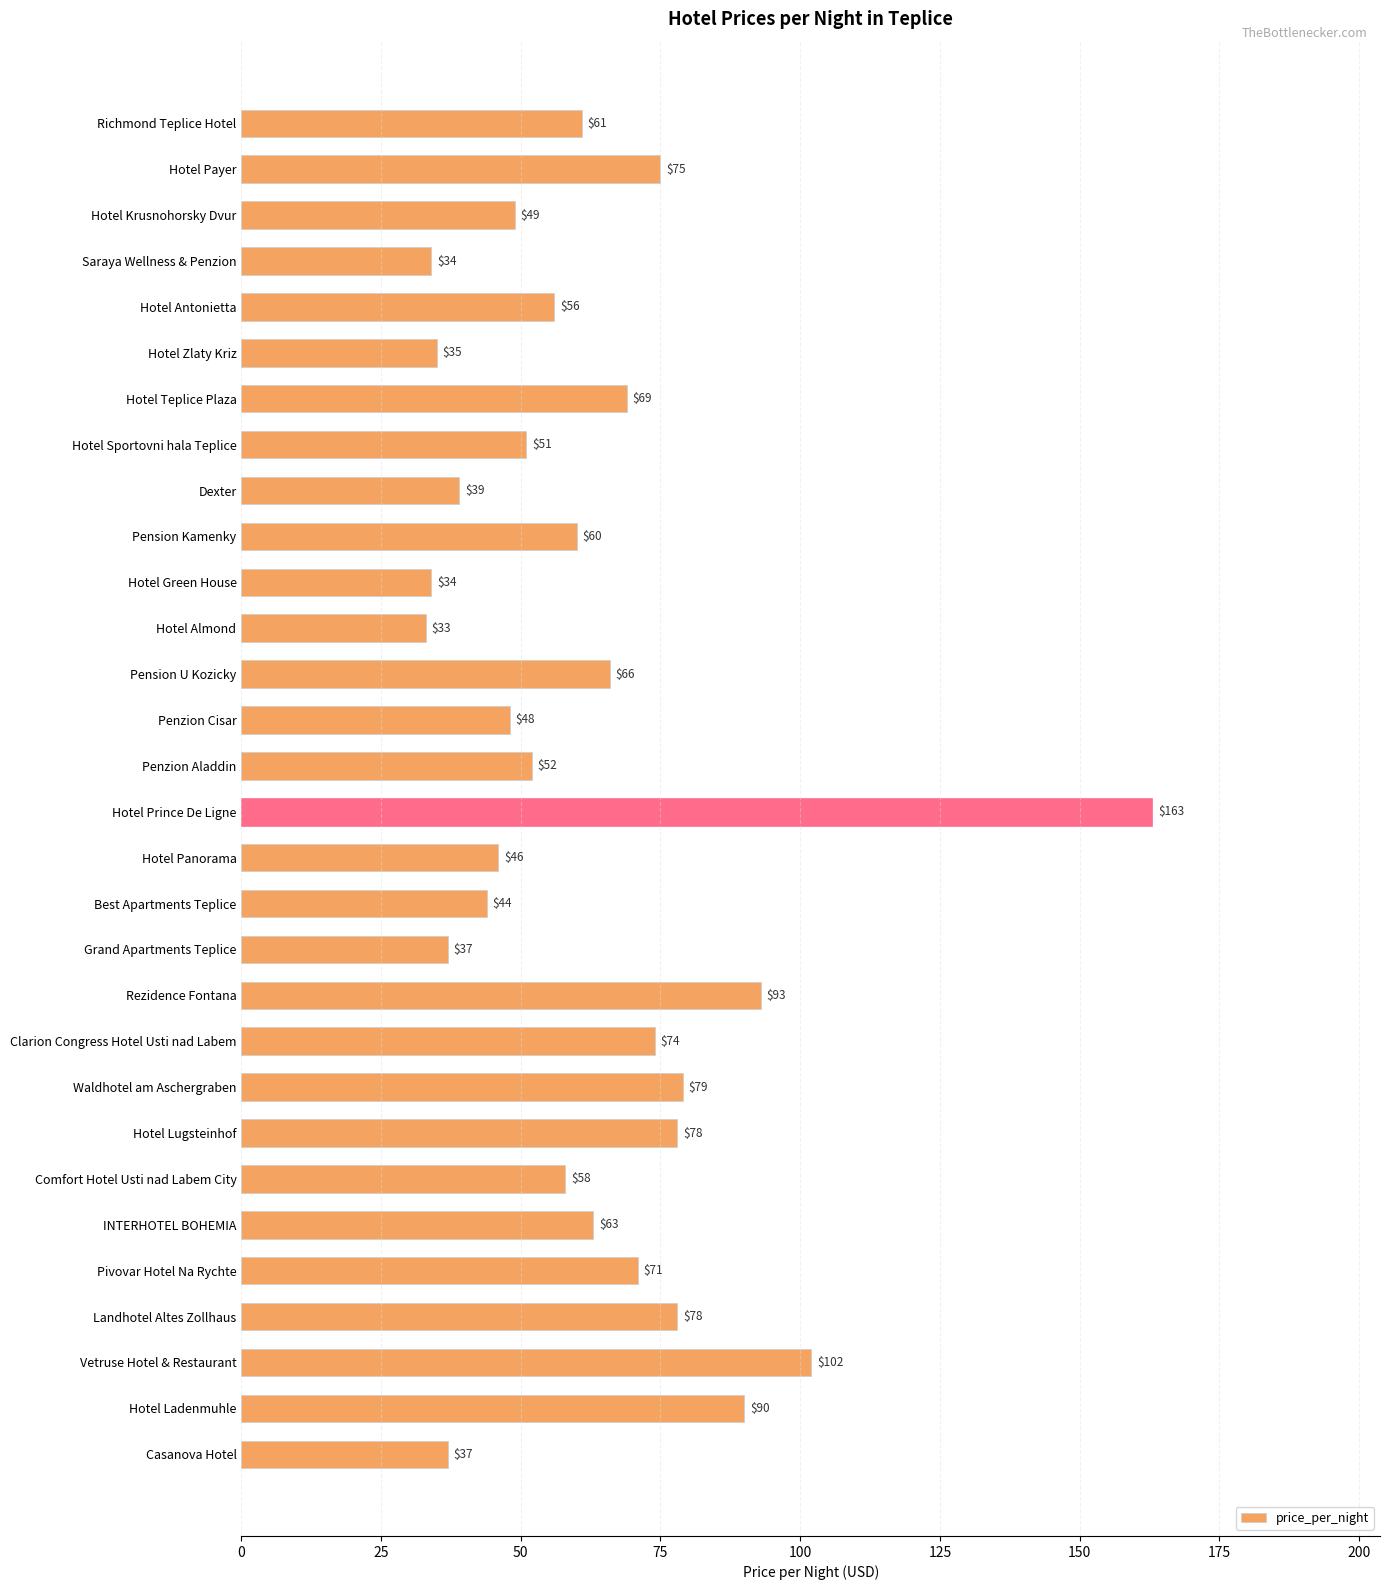

What is the difference between the maximum and minimum values?

130